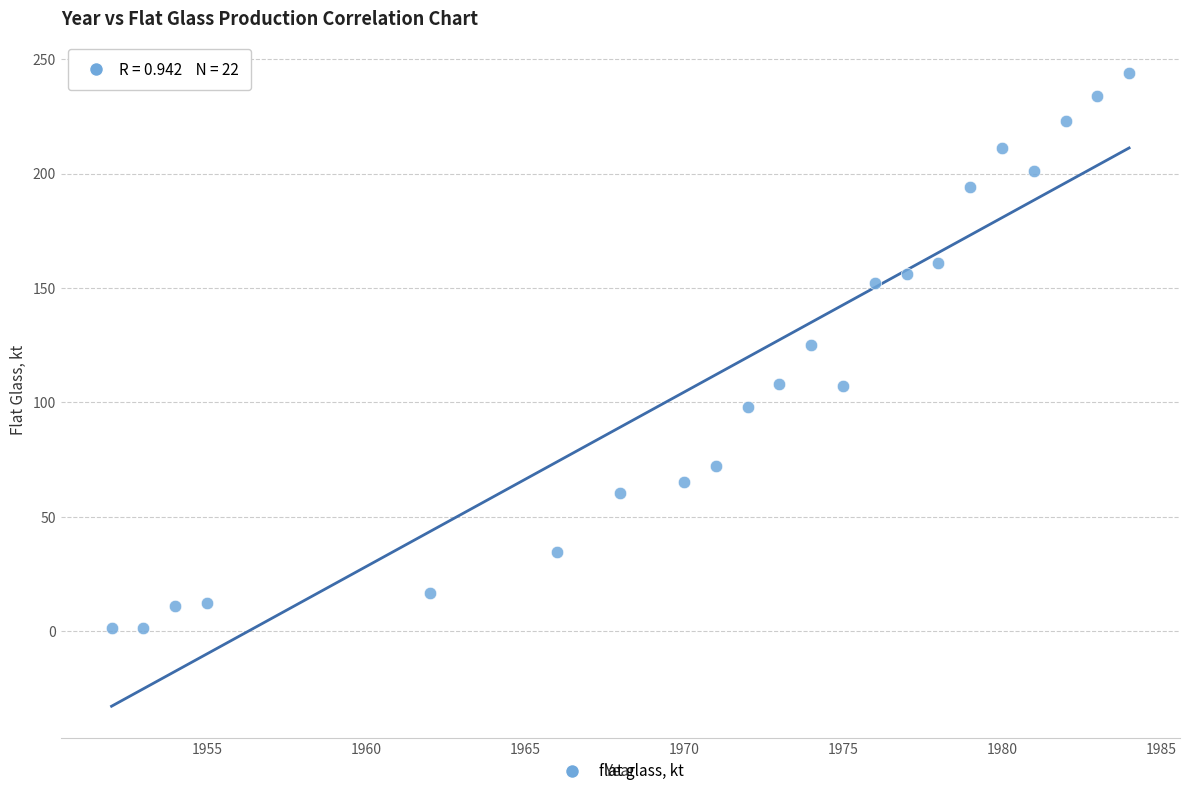

What is the range of X values (max minus min)?

32.0